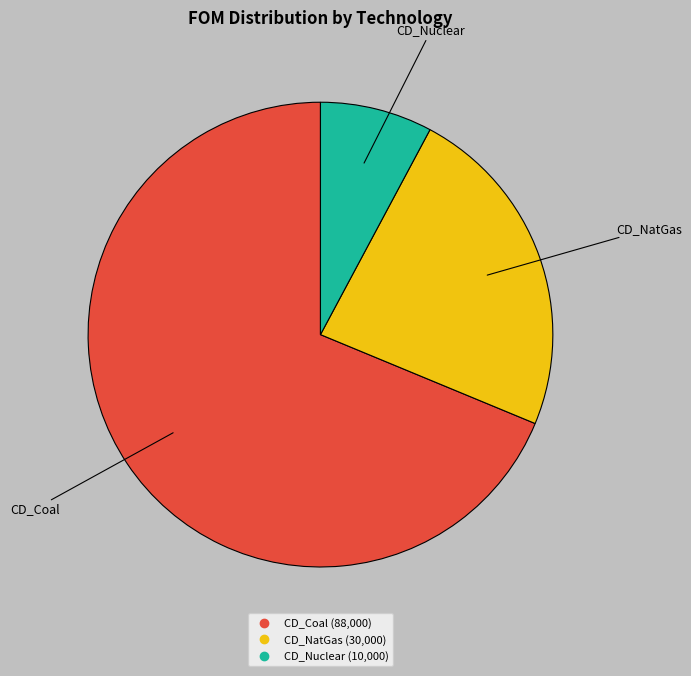

Approximately how many times larger is the value at CD_Coal compared to CD_Nuclear?

8.8